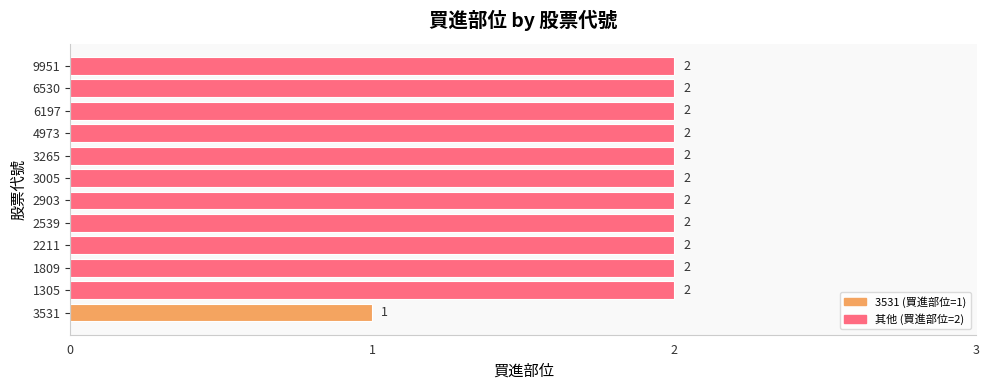

What is the ratio of the value at 6197 to the value at 2211?

1.0